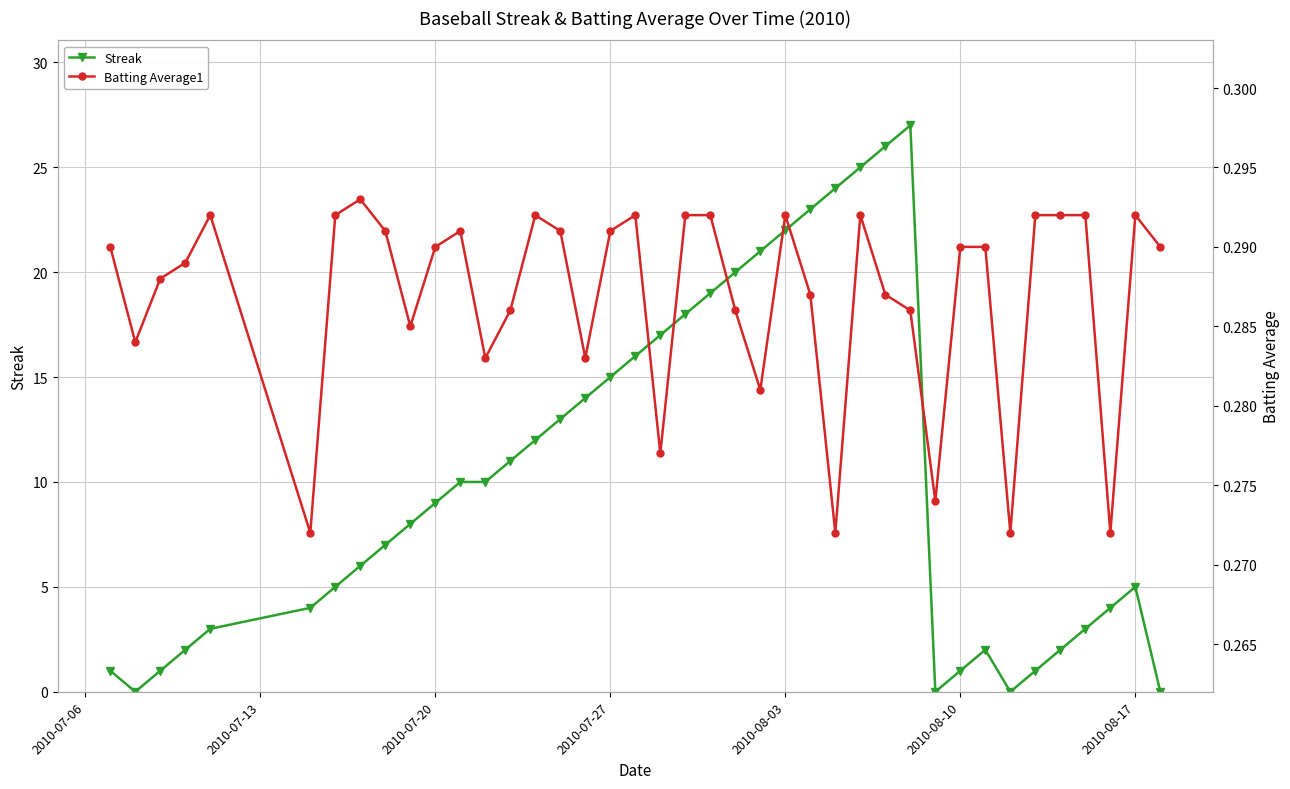

Which series has the widest spread of values?

Streak